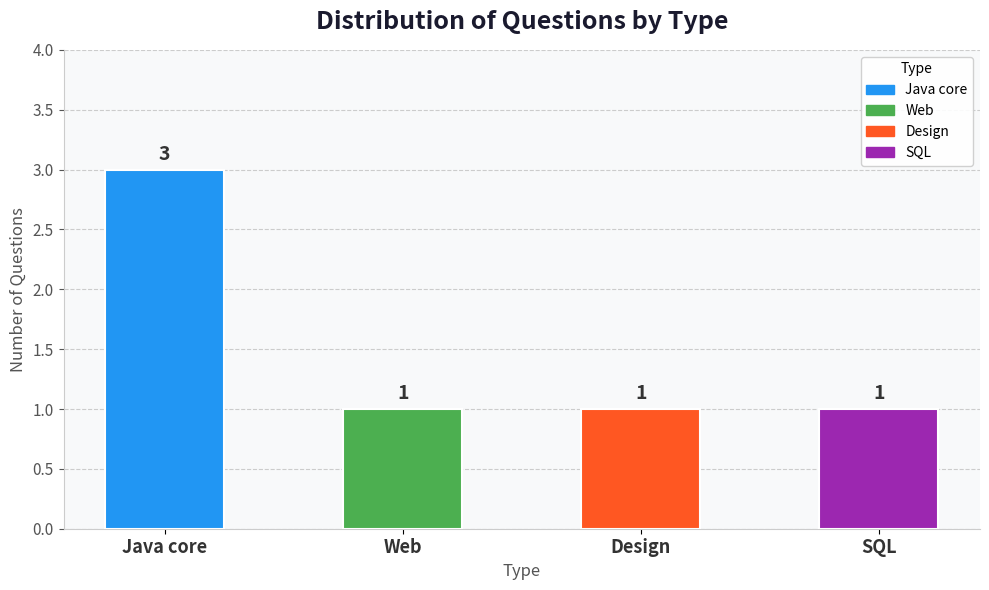

What is the value of the 4th bar from the left?

1